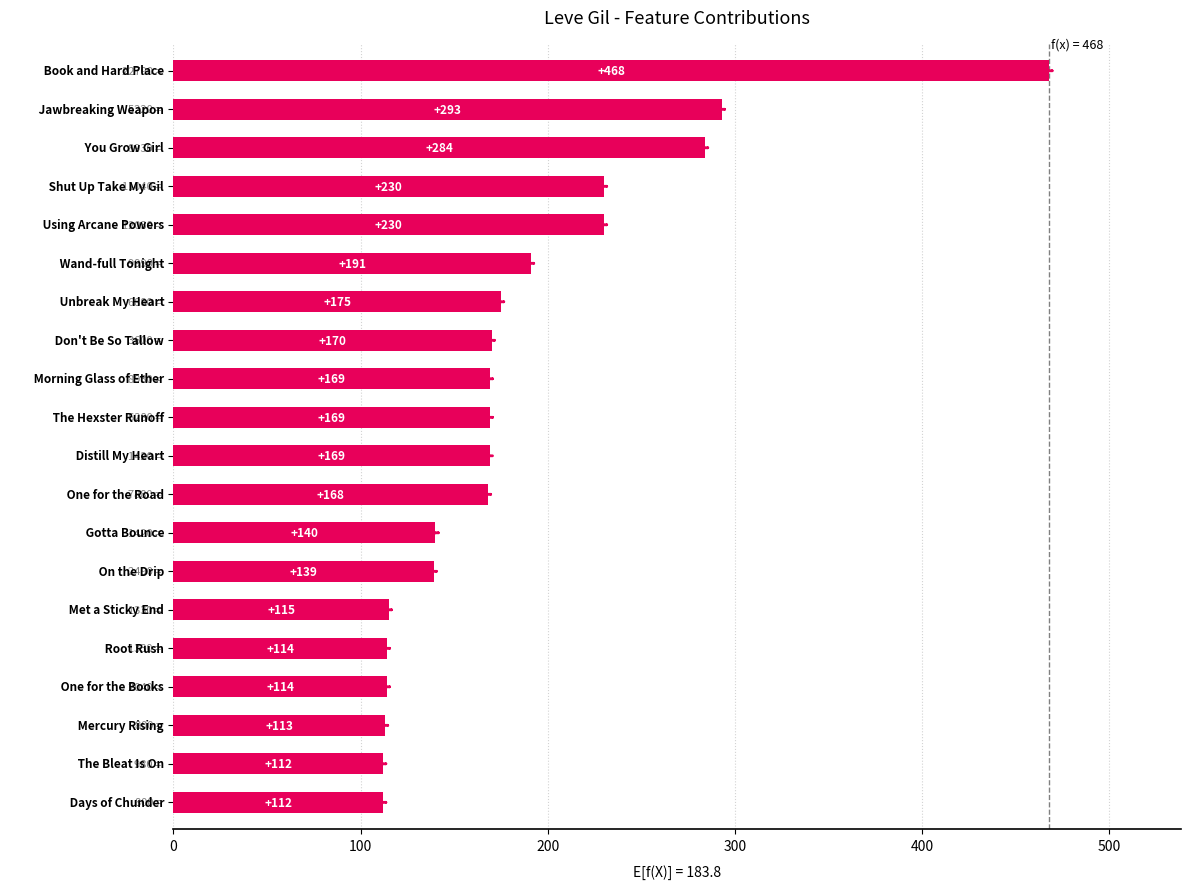

What is the difference between the second highest and second lowest values?

181